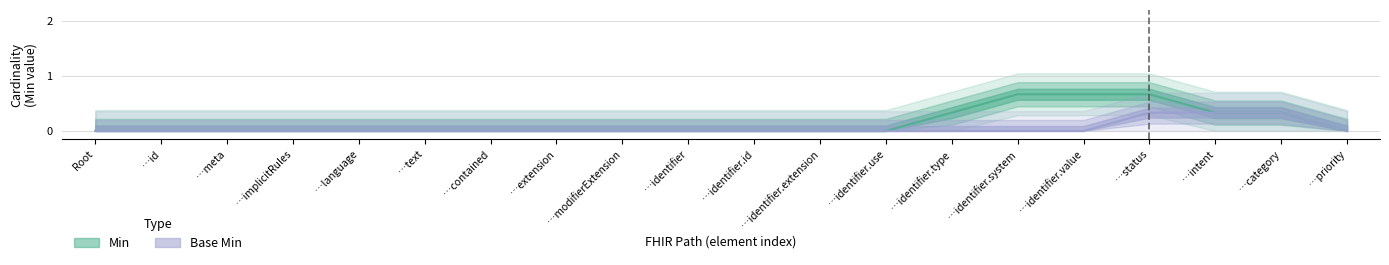

Where is Base Min nearest to the value 0?

Root